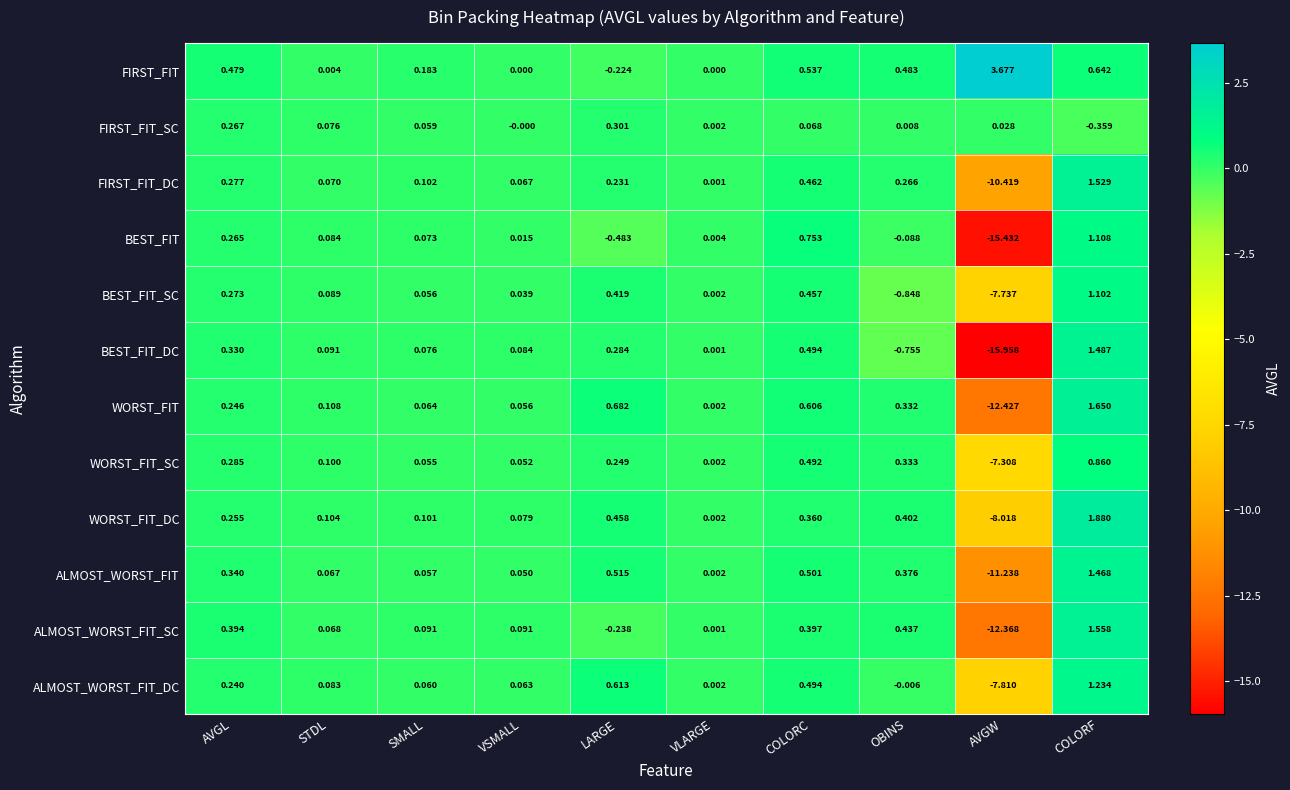

List the series in order of their peak value, highest first.

FIRST_FIT, WORST_FIT_DC, WORST_FIT, ALMOST_WORST_FIT_SC, FIRST_FIT_DC, BEST_FIT_DC, ALMOST_WORST_FIT, ALMOST_WORST_FIT_DC, BEST_FIT, BEST_FIT_SC, WORST_FIT_SC, FIRST_FIT_SC